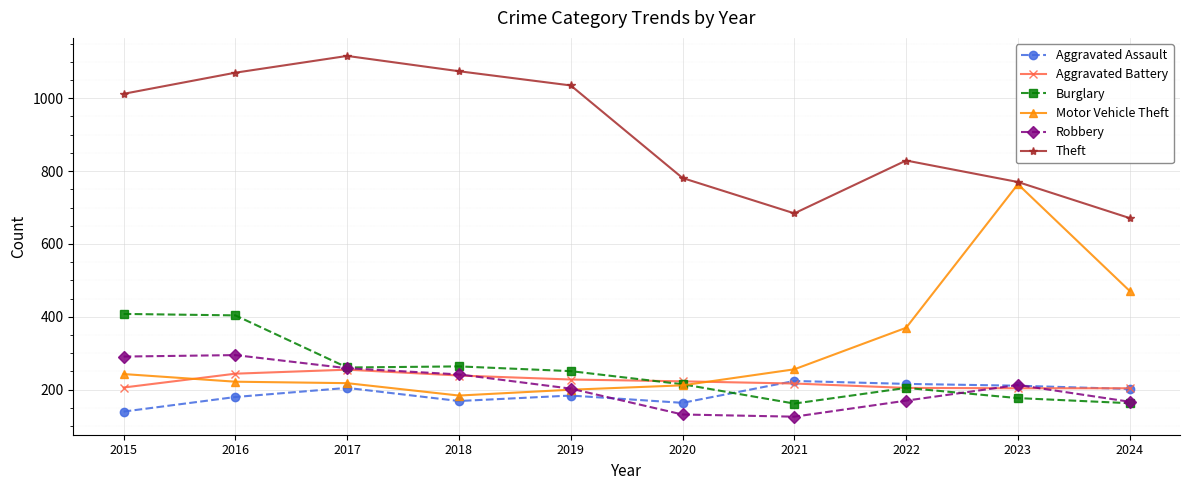

True or false: Motor Vehicle Theft and Aggravated Battery cross at least once.

True